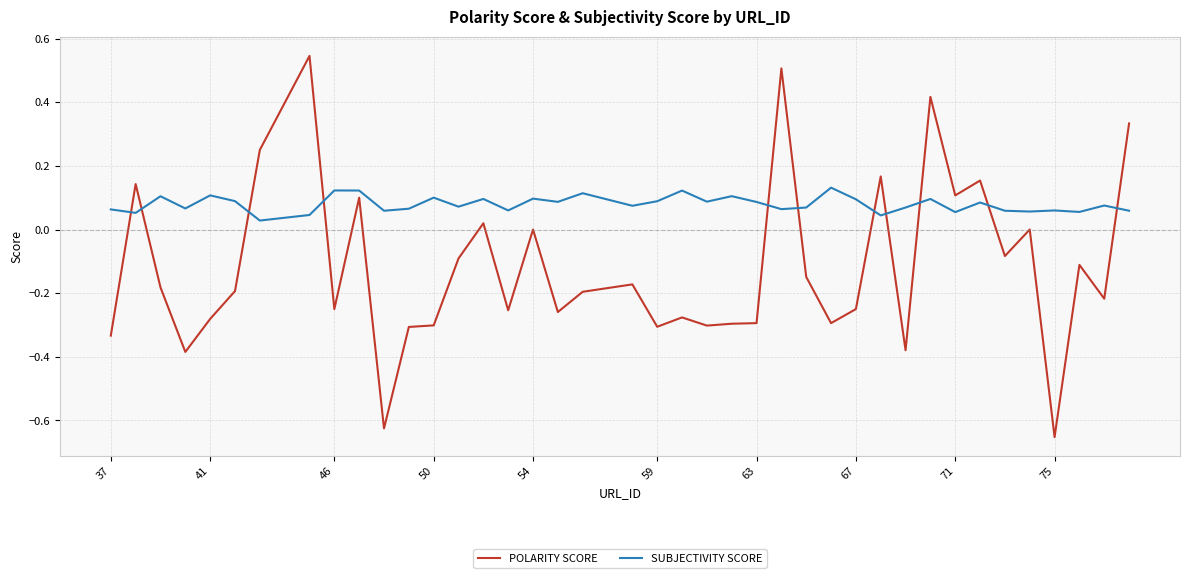

Rank the series by their average value, from highest to lowest.

SUBJECTIVITY SCORE, POLARITY SCORE